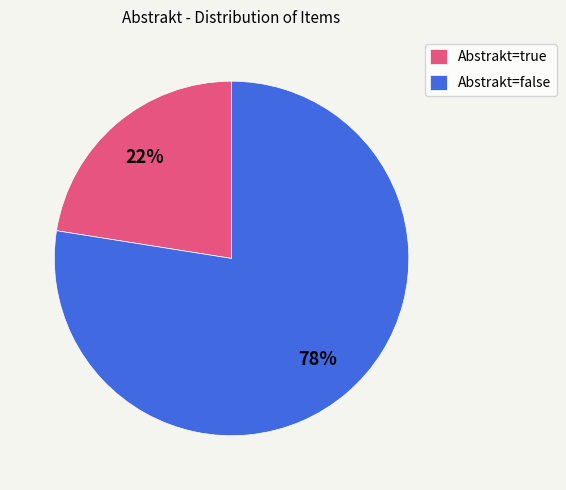

Approximately how many times larger is the value at Abstrakt=true compared to Abstrakt=false?

0.3